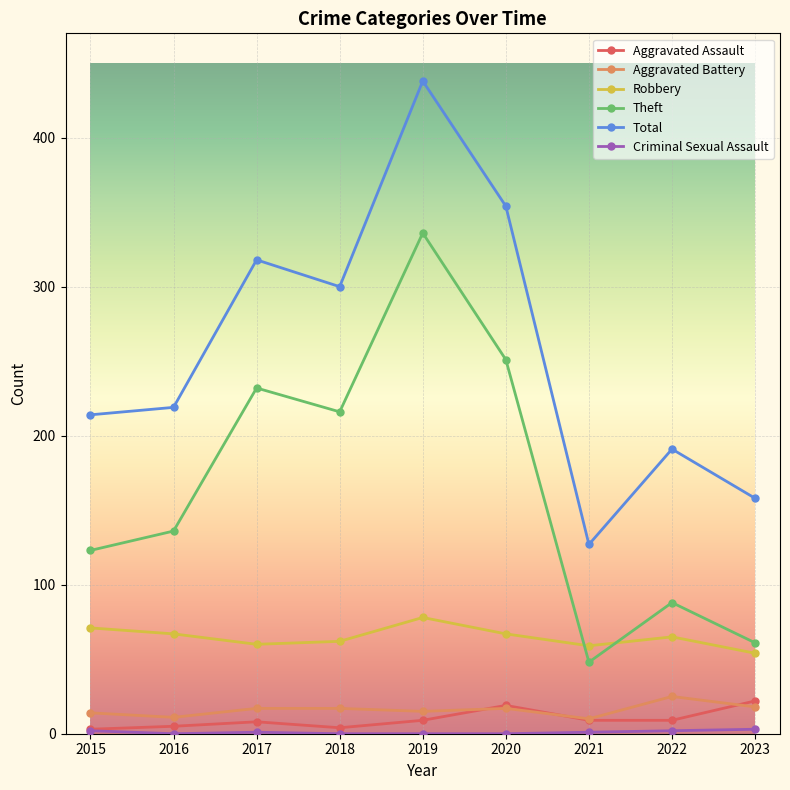

True or false: Aggravated Assault has a value of 9 at 2021.

True